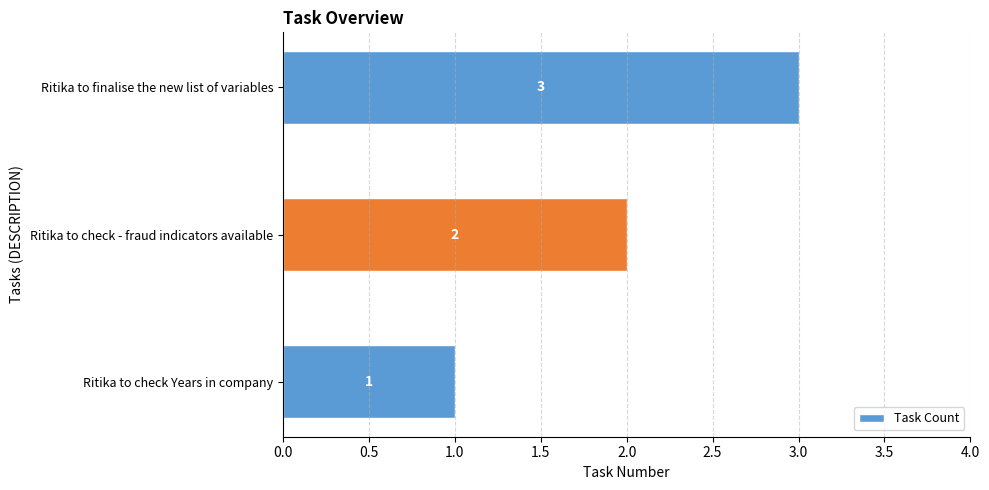

Between Ritika to check Years in company and Ritika to finalise the new list of variables, which is larger?

Ritika to finalise the new list of variables